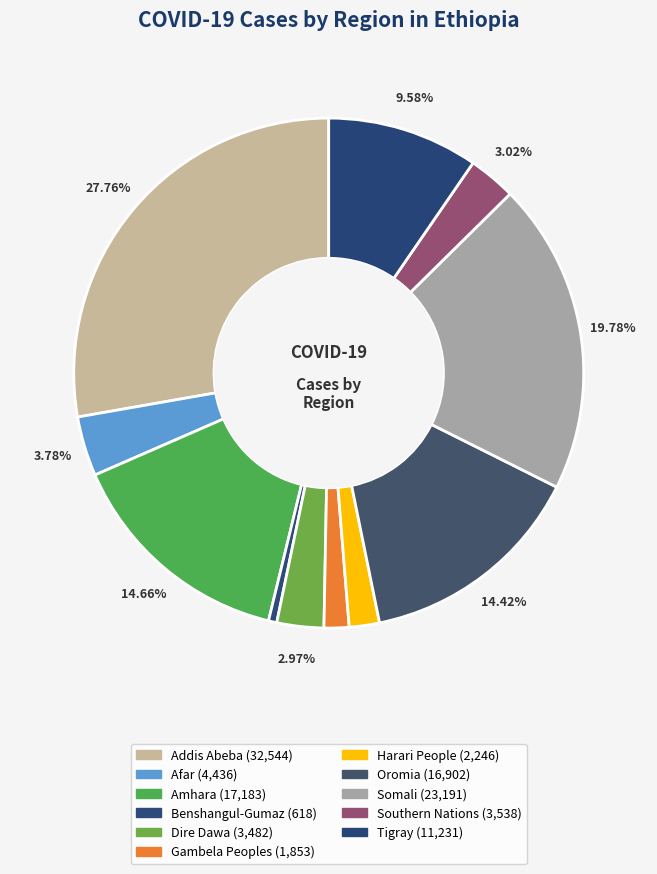

How many segments does this pie chart have?

11